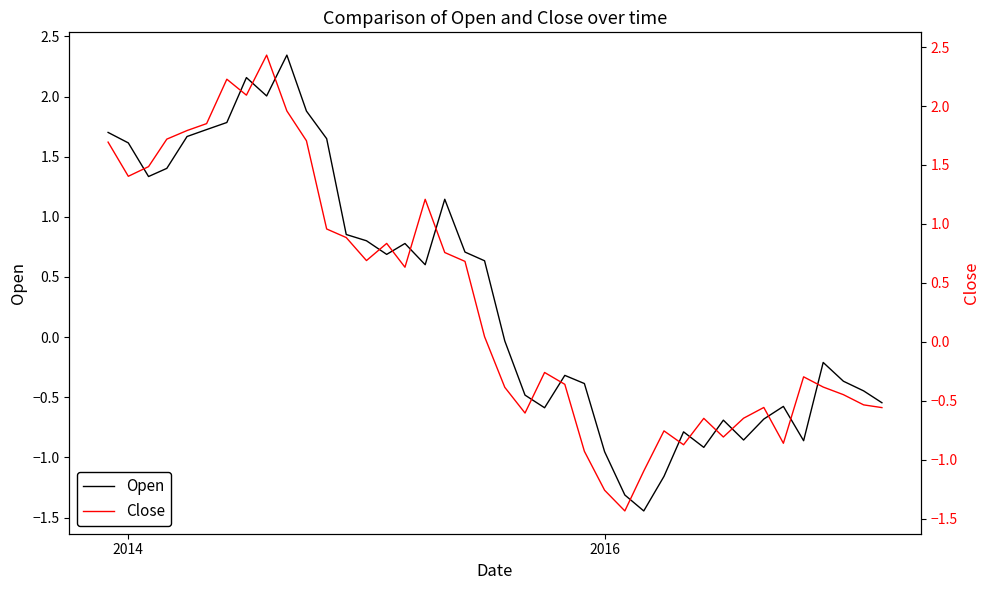

The value of Open at 2014 is 2.3. True or false?

False